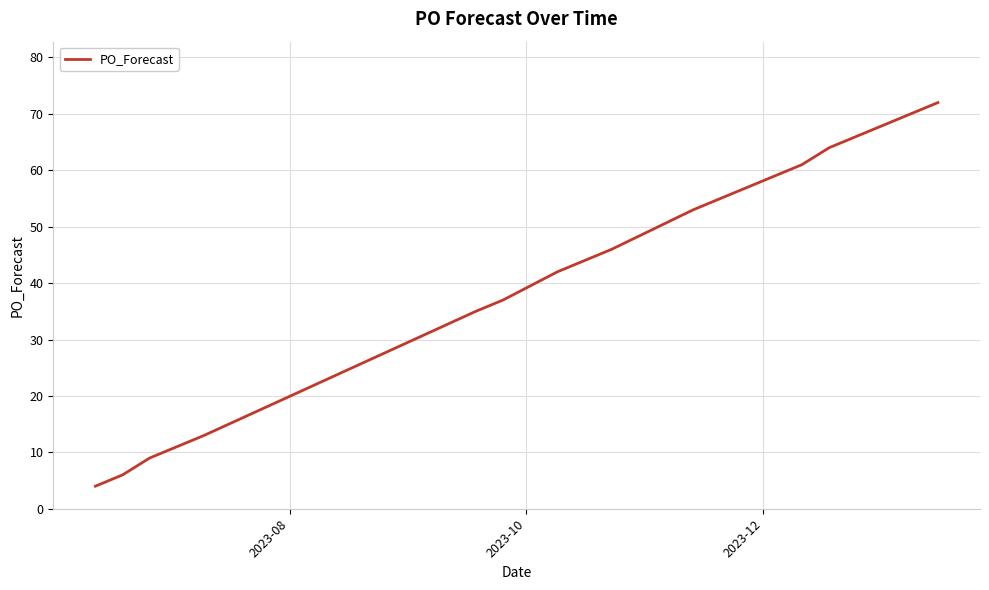

What is the minimum value shown in the chart?

4